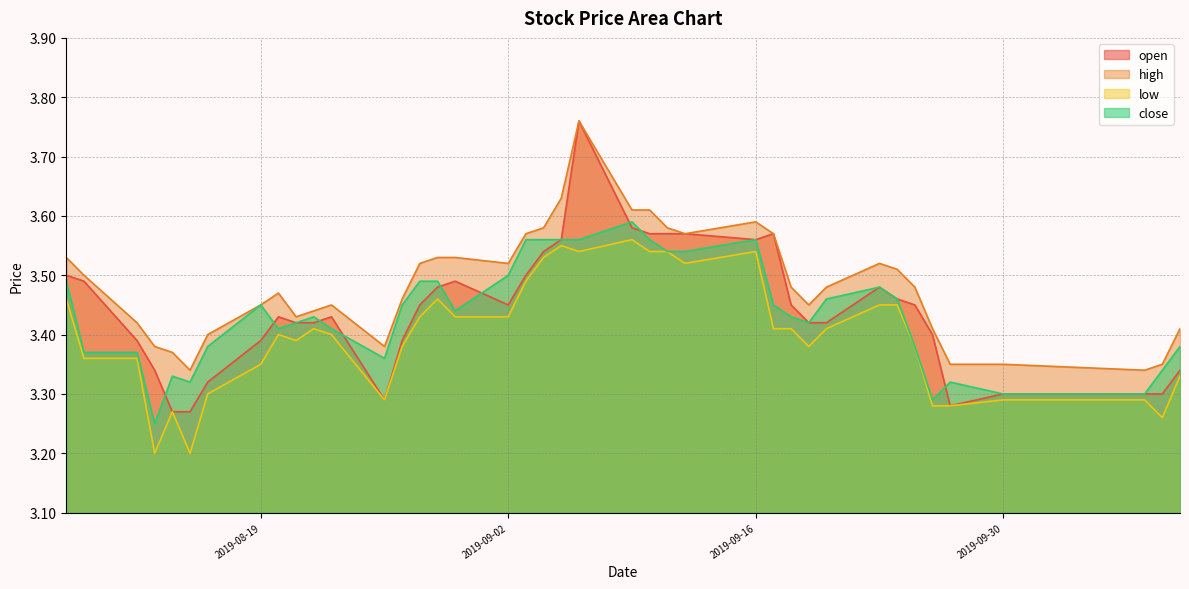

Read the low value at 2019-08-13.

3.2